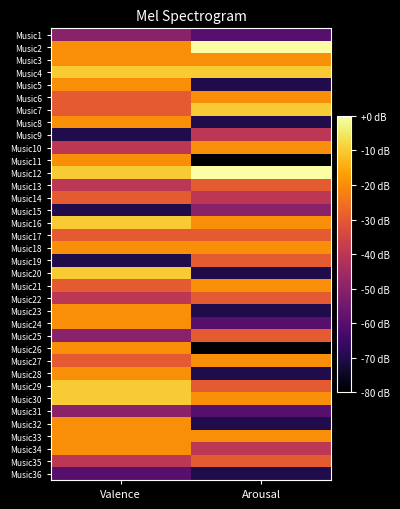

How many series are shown in this chart?

36